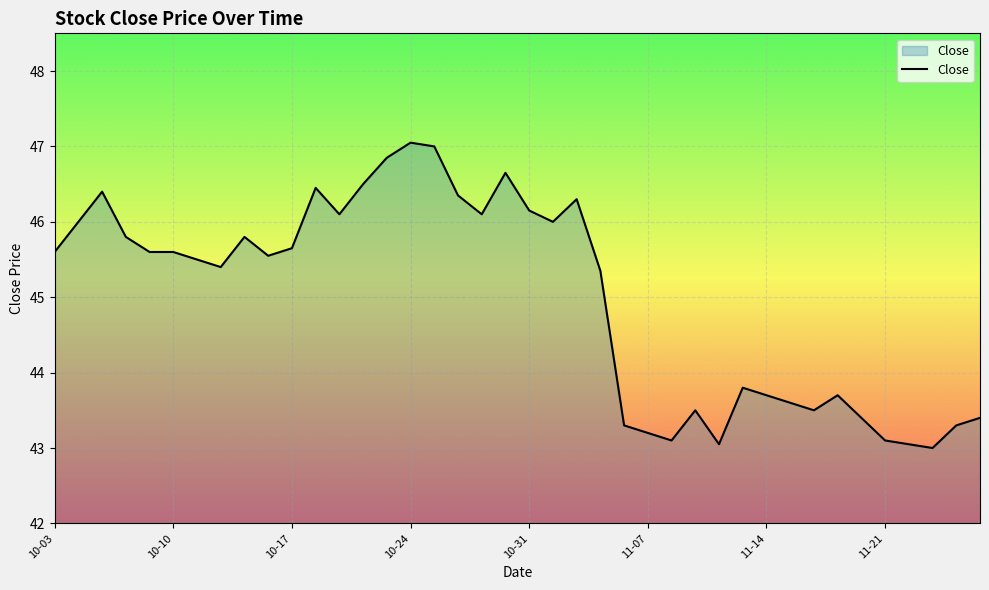

How many lines are shown in the chart?

1